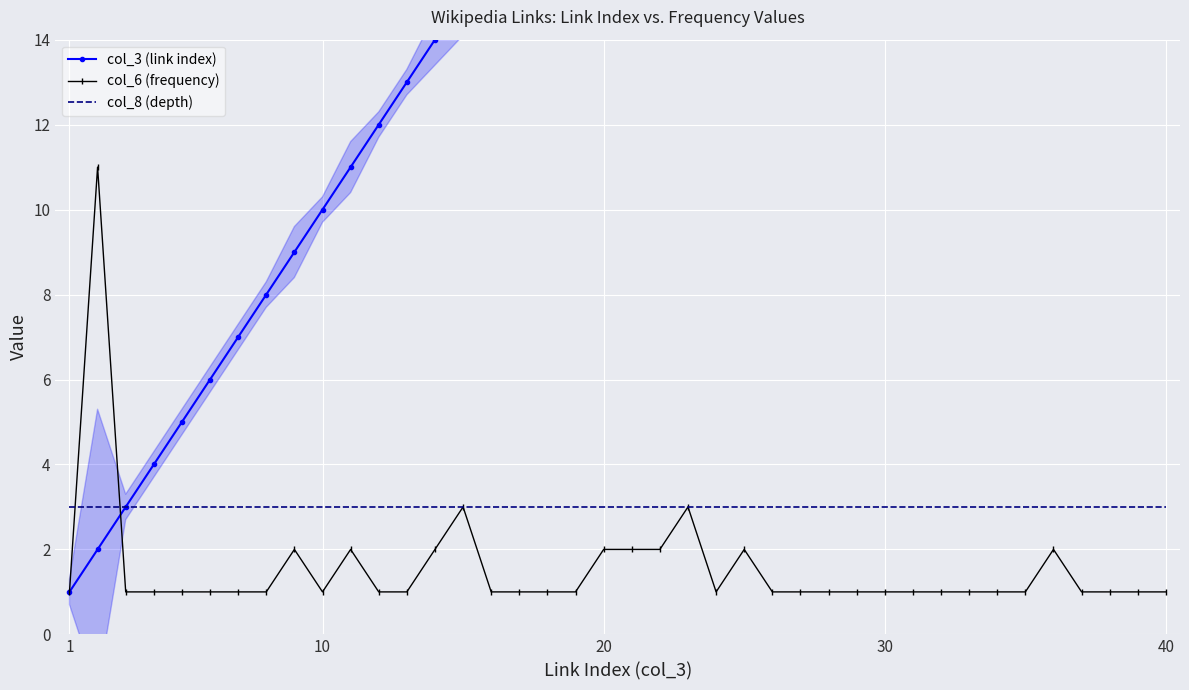

What is the highest value of the col_6 (frequency) series?

11